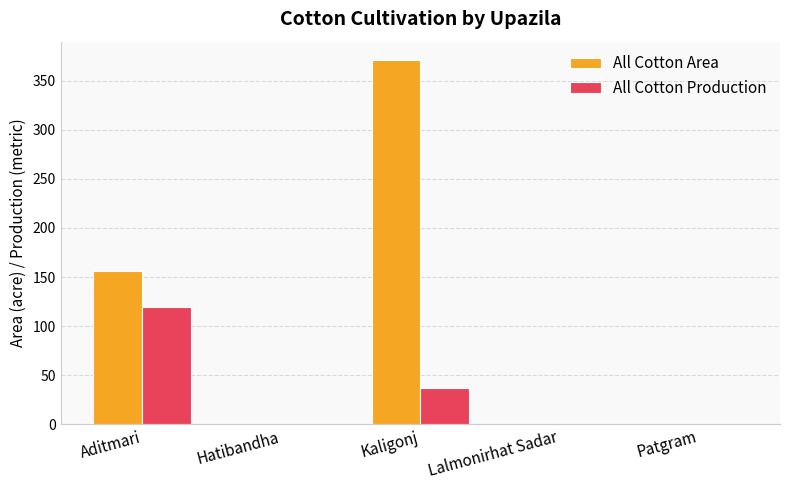

How many All Cotton Production values are between 0 and 37?

4